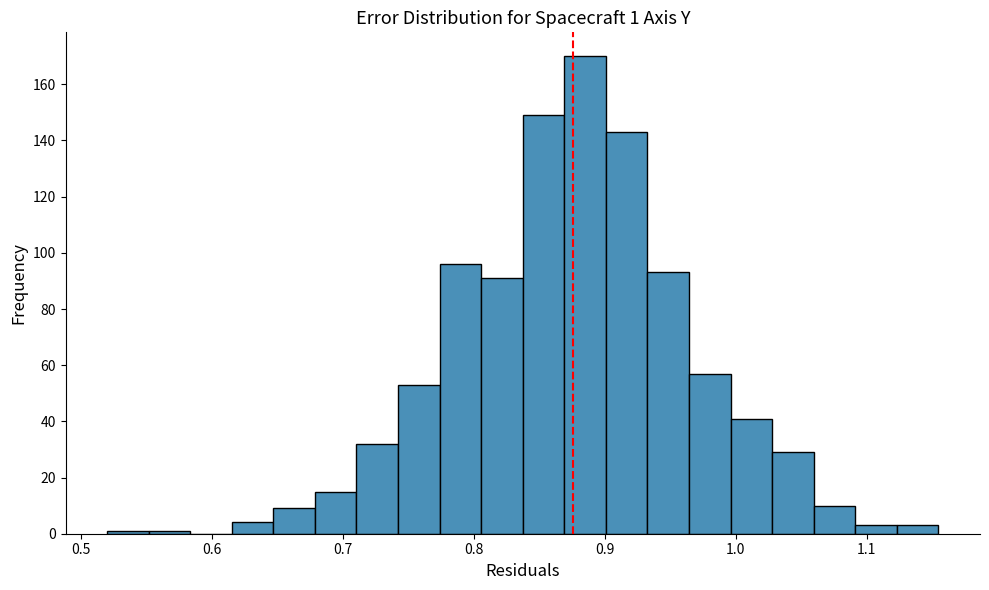

Around what value on the x-axis is the tallest bar? Give the approximate position of its centre, as read against the axis.

0.88